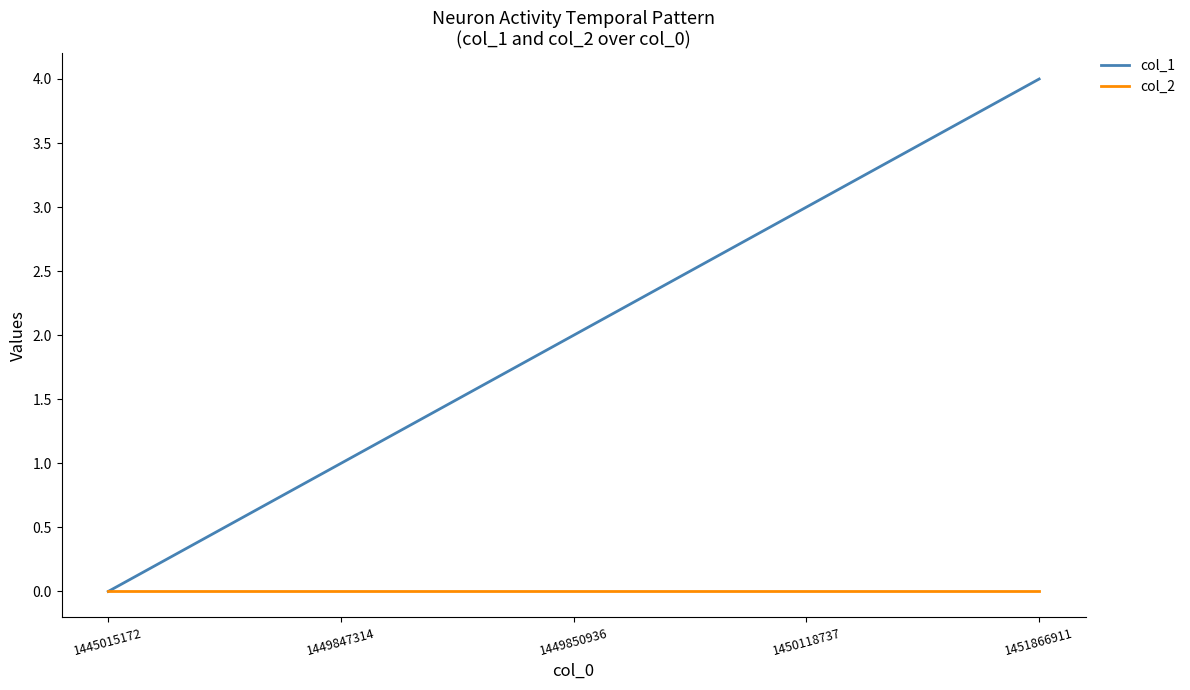

Does the chart have visible grid lines?

No